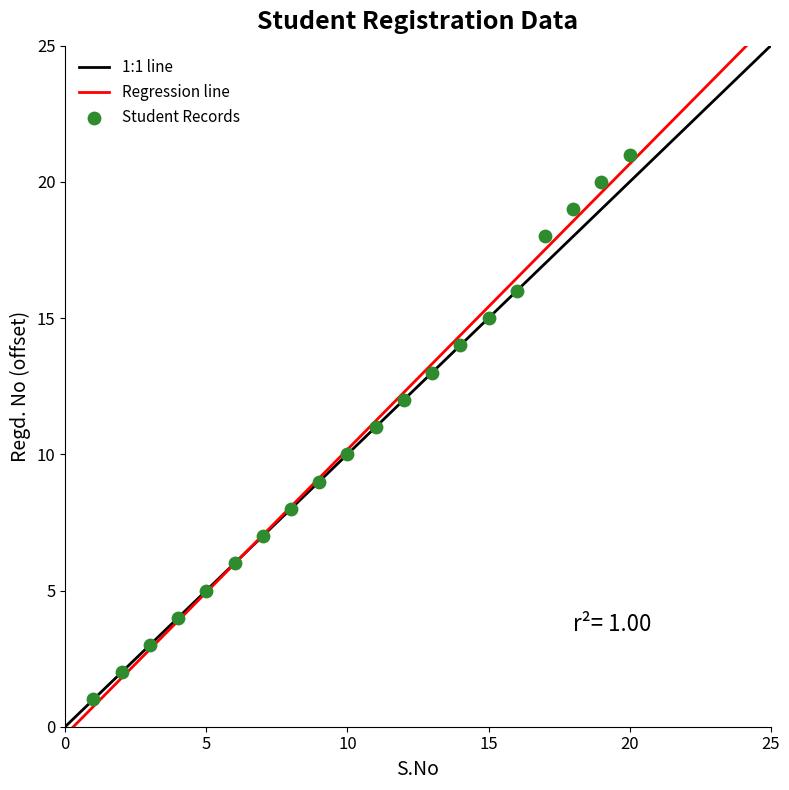

What is the range of X values (max minus min)?

19